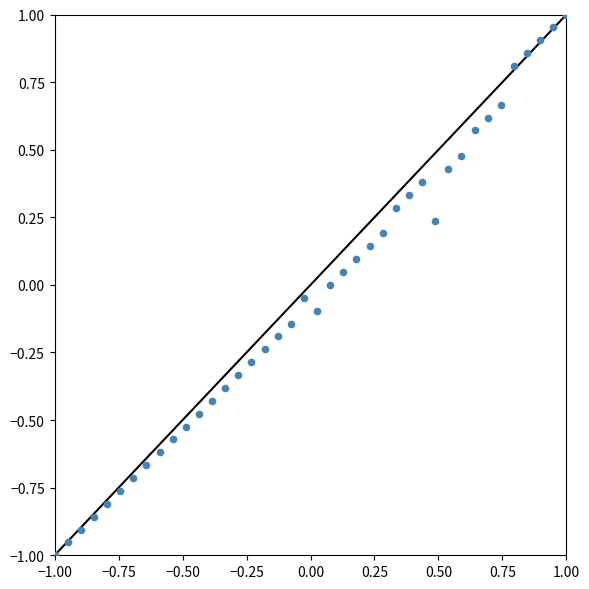

What is the range of Y values (max minus min)?

2.0